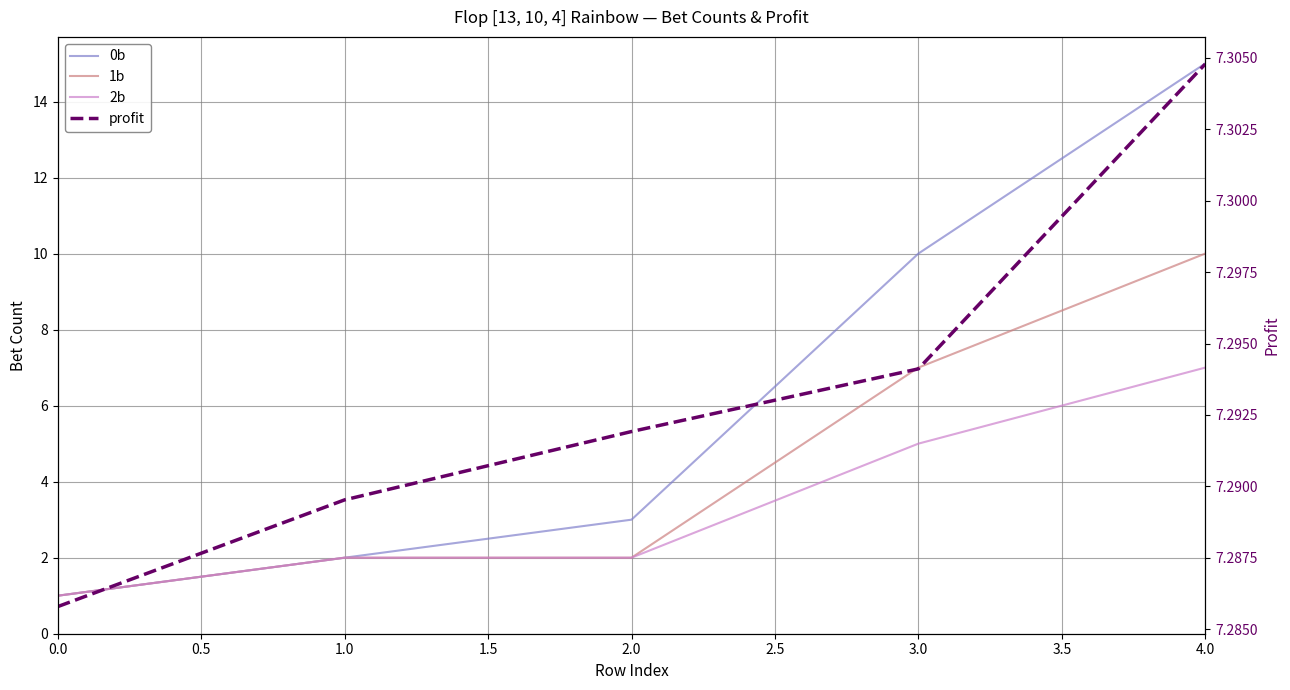

What is the value of the 0b point at the 3rd from the left?

3.0